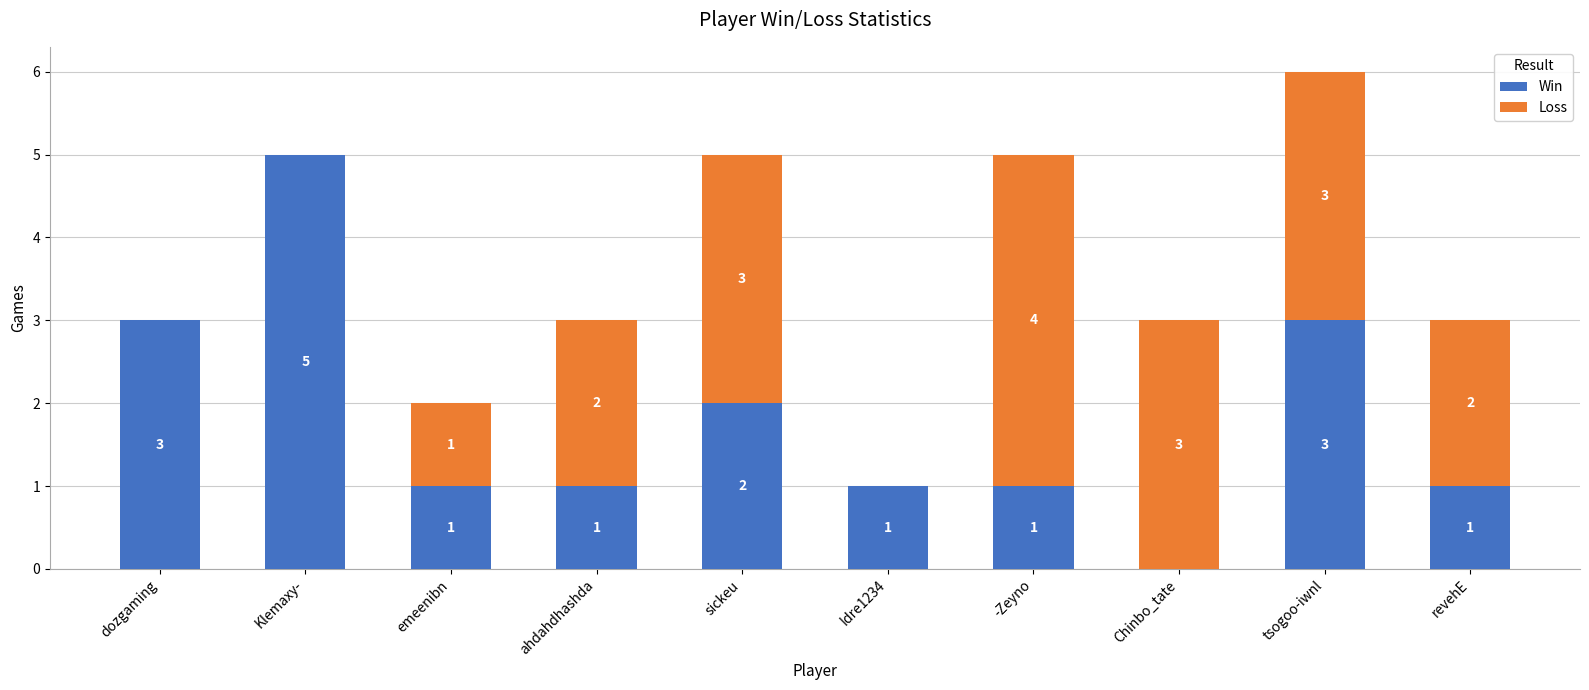

What is the highest value of the Win series?

5